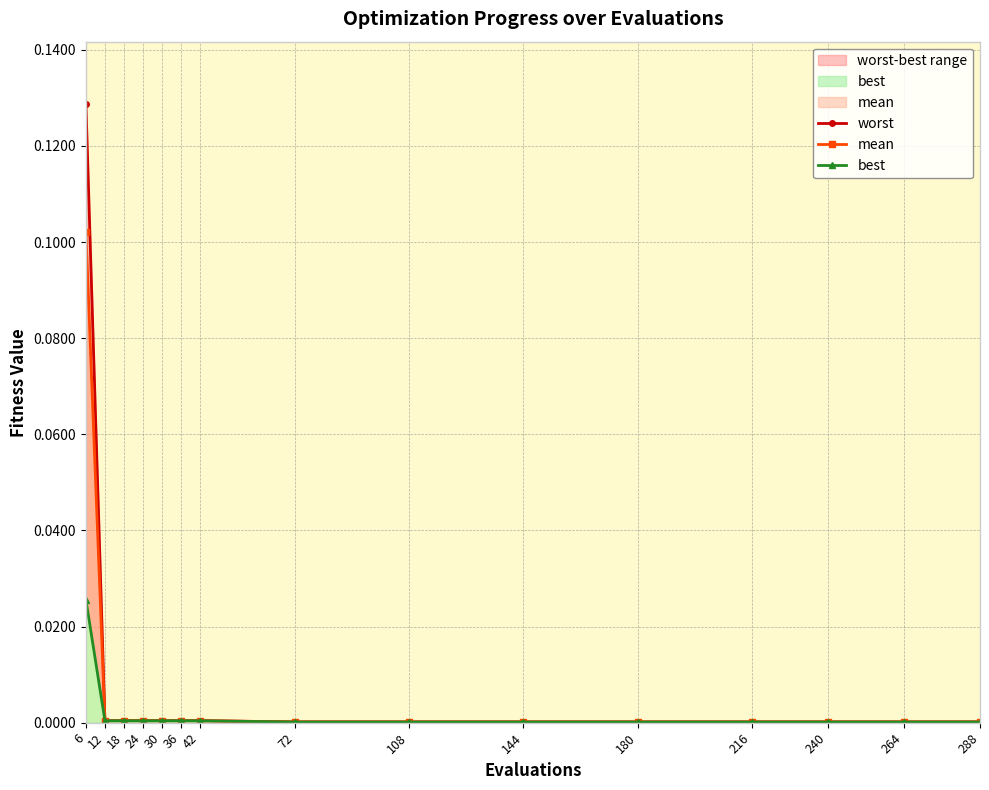

What is the maximum value for mean?

0.1